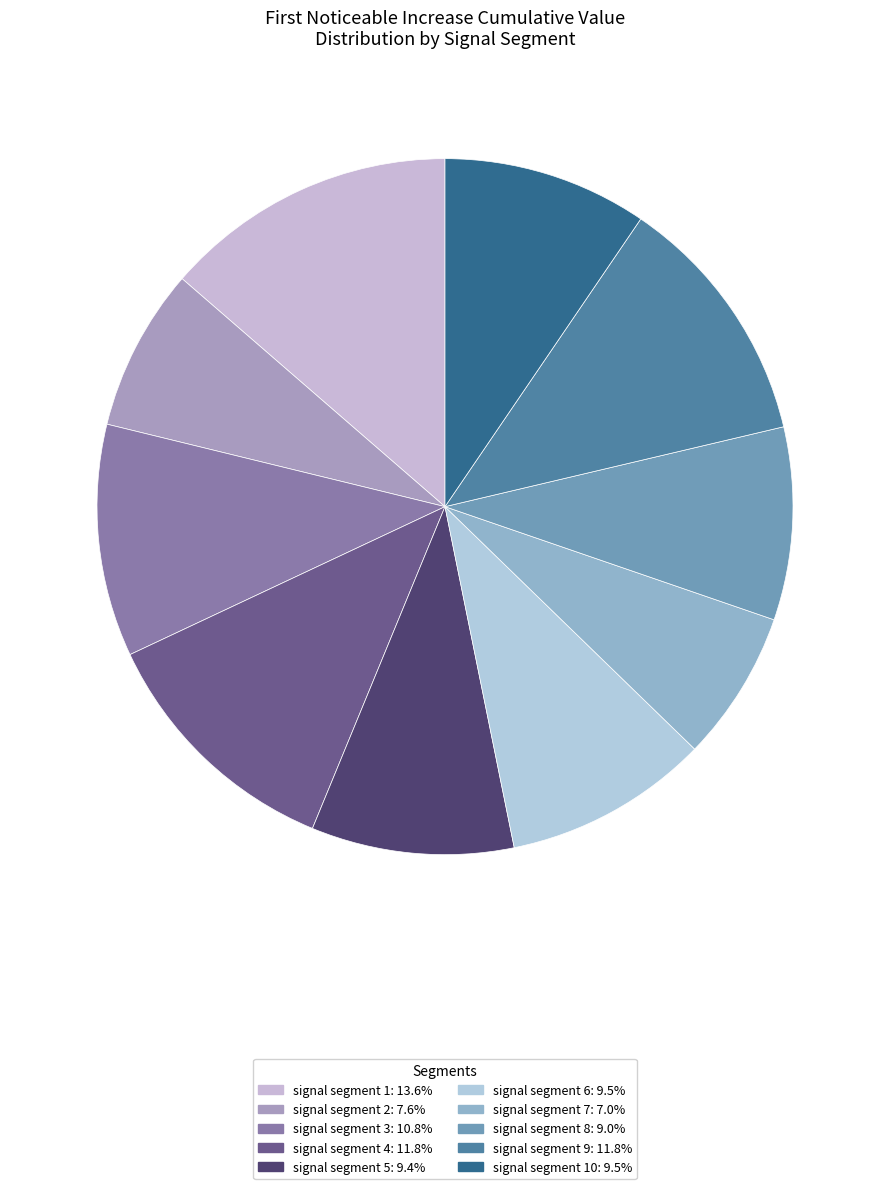

How many segments does this pie chart have?

10